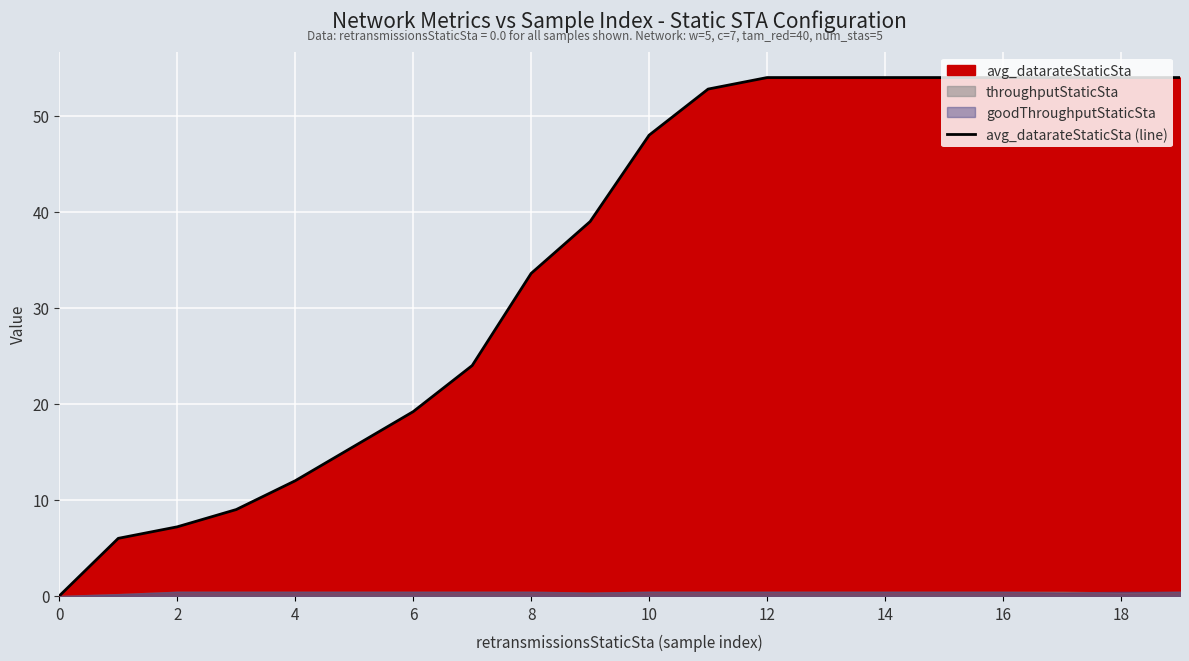

True or false: avg_datarateStaticSta (line) has a value of 77.5 at 14.

False